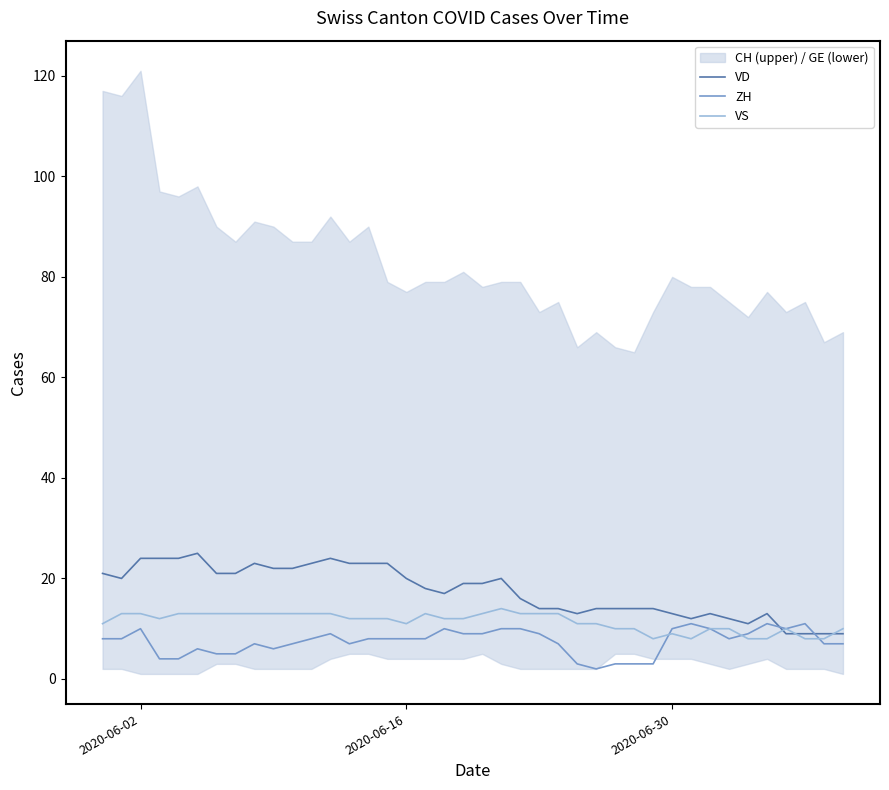

What is the maximum value for ZH?

11